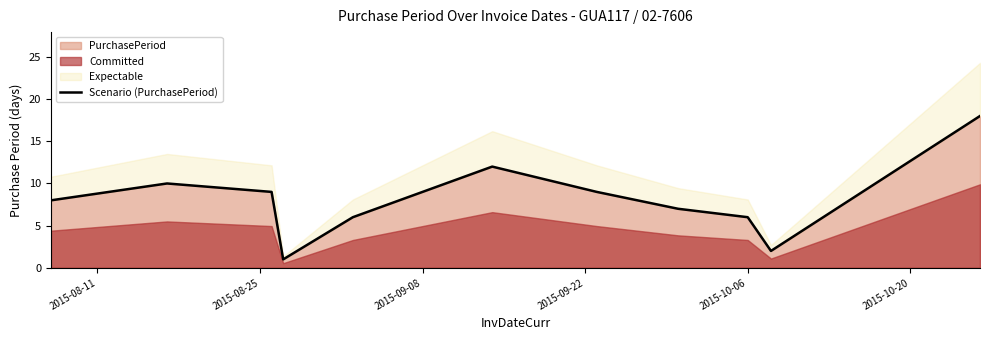

True or false: the data shows 13 at 6.

False